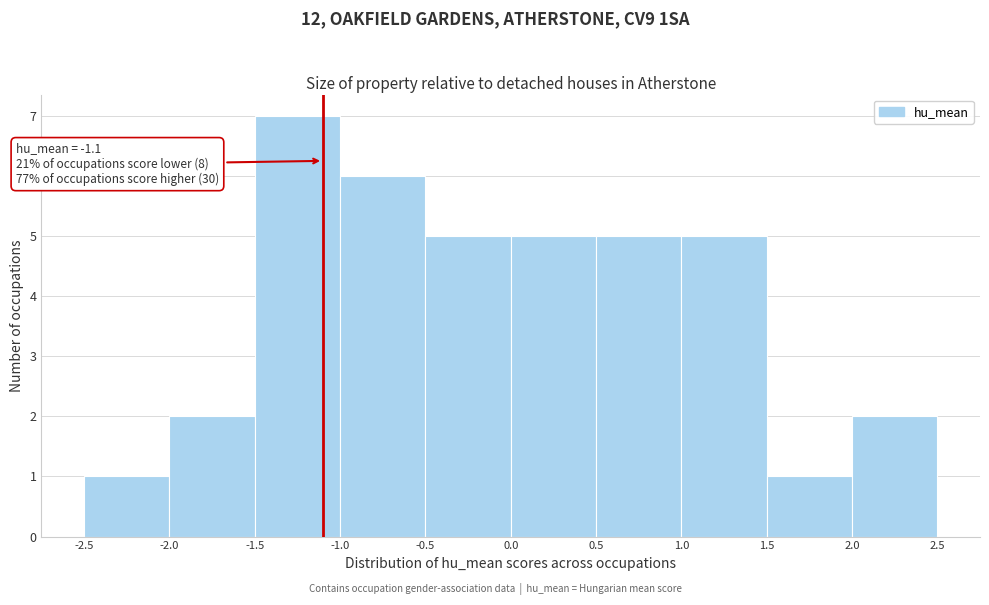

Over which range of the x-axis is the bar tallest?

-1.5 to -1.0